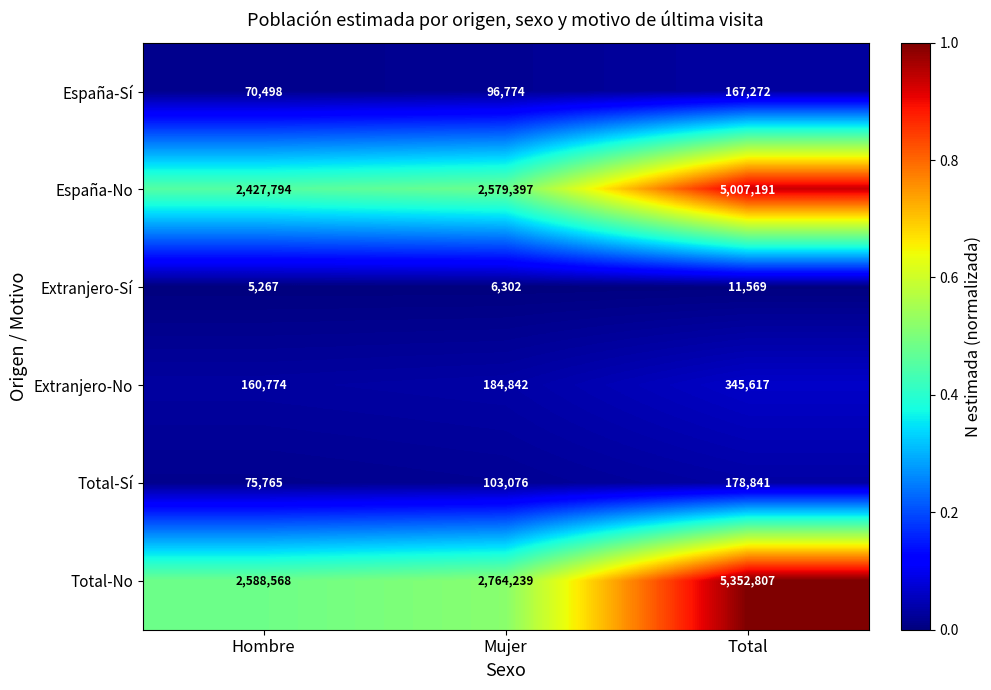

At which label does Total-No reach its peak?

Total